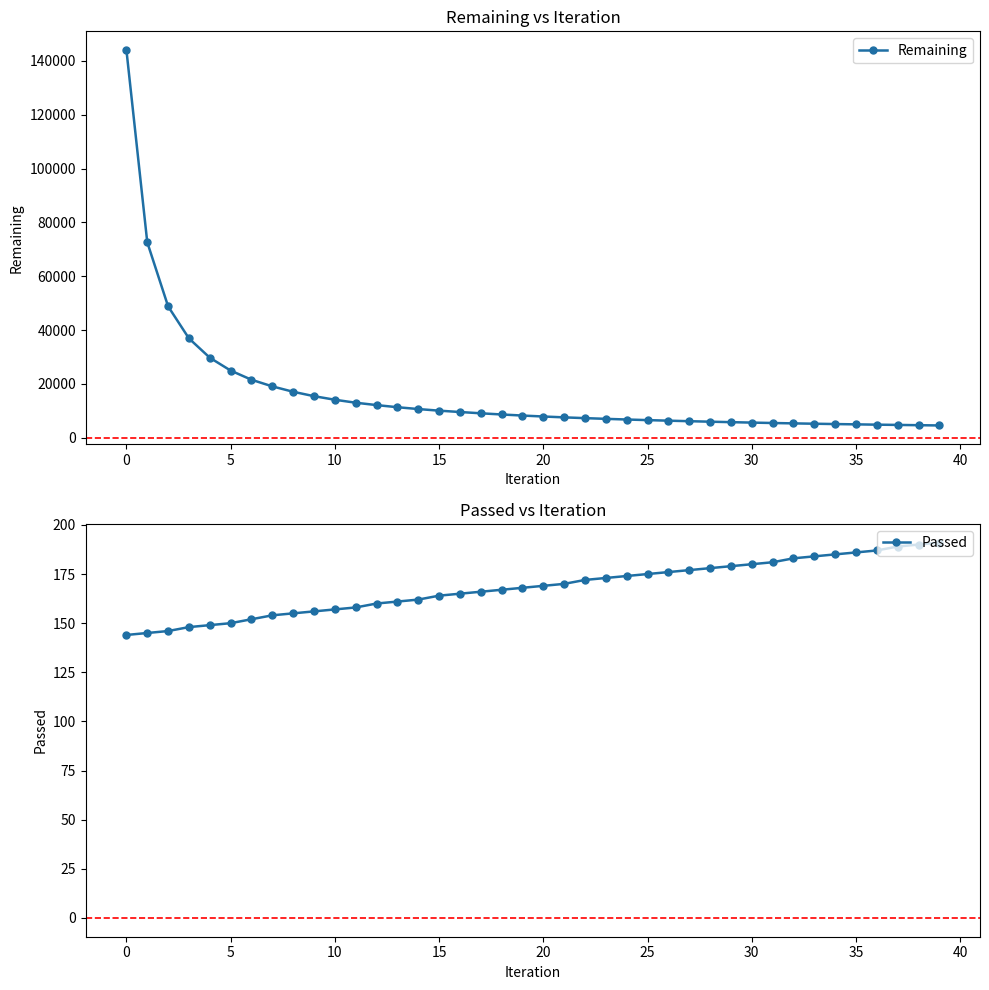

Is it true that Remaining equals 4593 at 39?

True